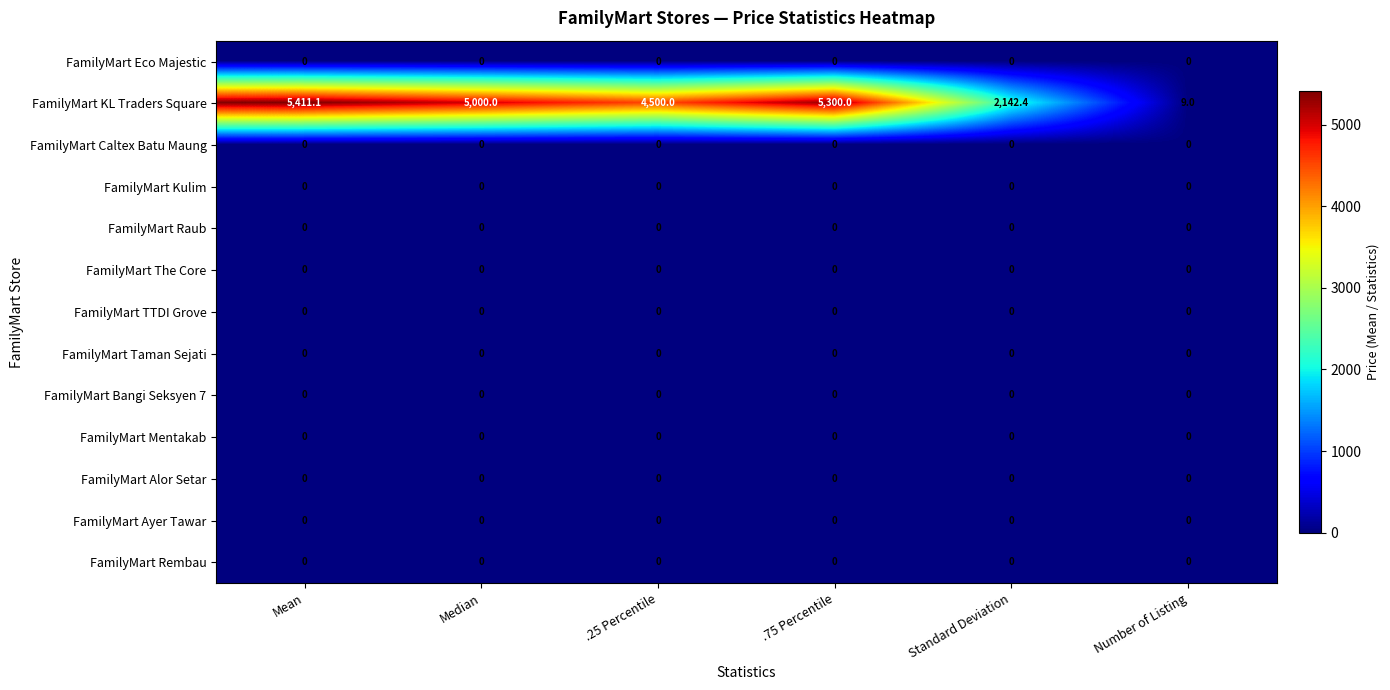

What is the total value across all series at .25 Percentile?

4500.0